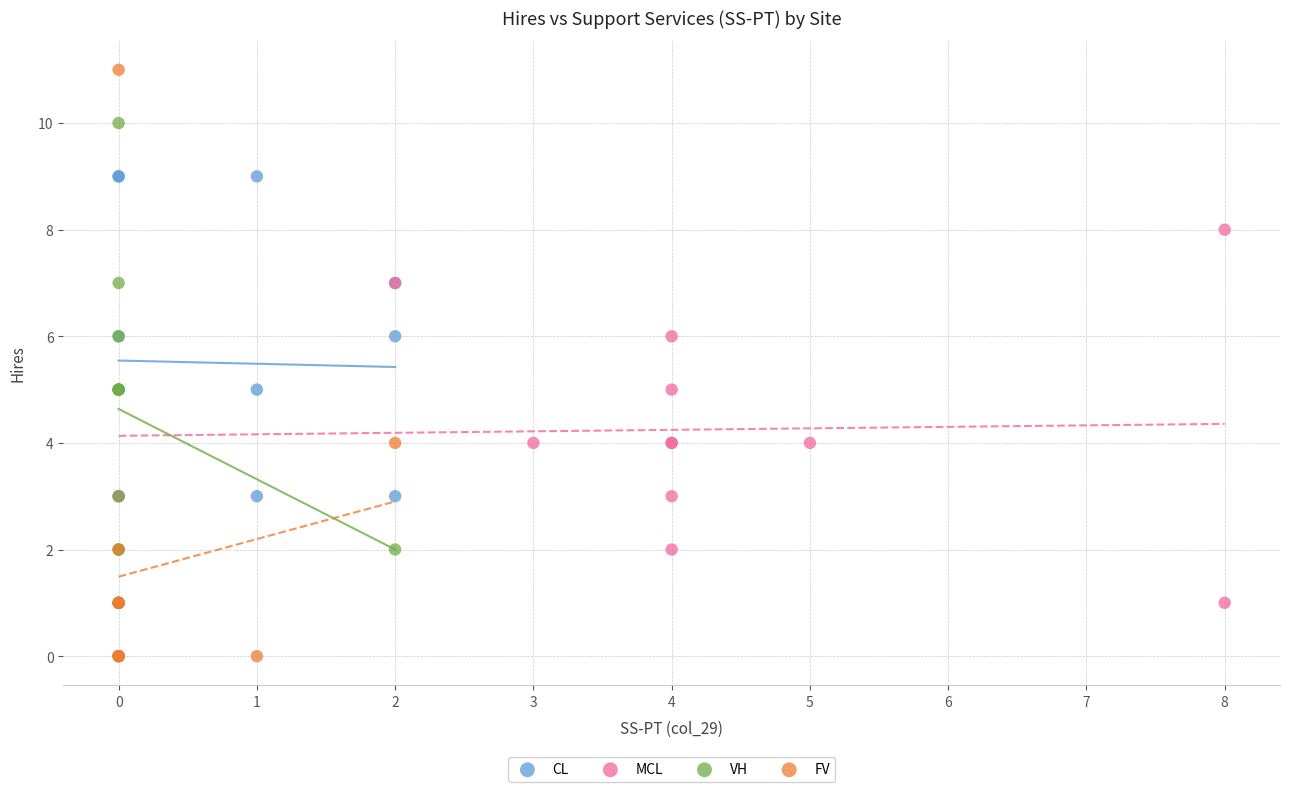

Which series reaches the maximum Y coordinate?

FV